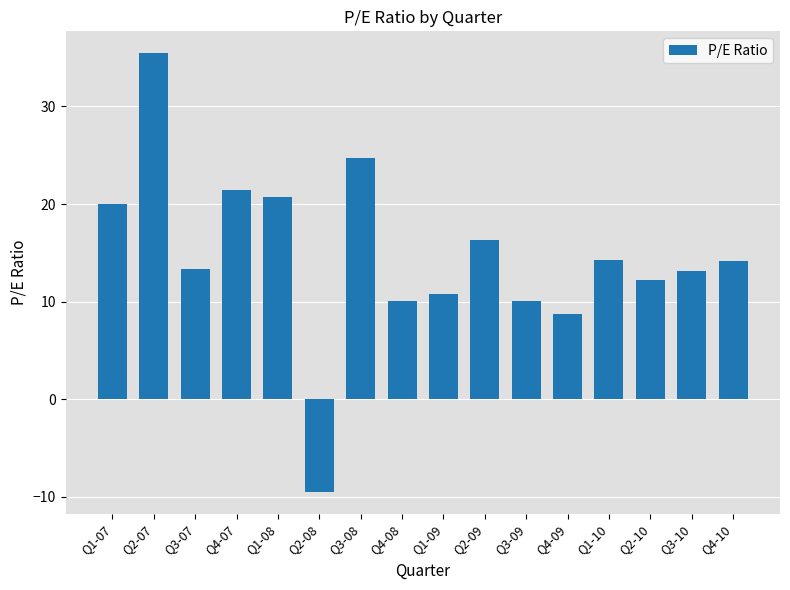

How many positive values are there?

15